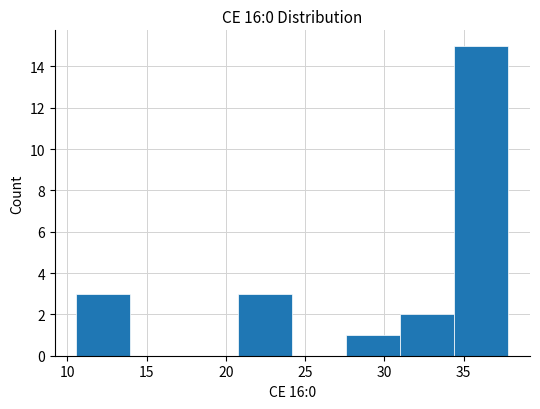

Reading left to right, list every bar in this chart as the range it spans on the x-axis followed by its height. Neither the bar edges nor the heights are printed on the chart, so give them approximately, as read against the axes.

10.5 to 14.0: 3
14.0 to 17.5: 0
17.5 to 21.0: 0
21.0 to 24.0: 3
24.0 to 27.5: 0
27.5 to 31.0: 1
31.0 to 34.5: 2
34.5 to 38.0: 15